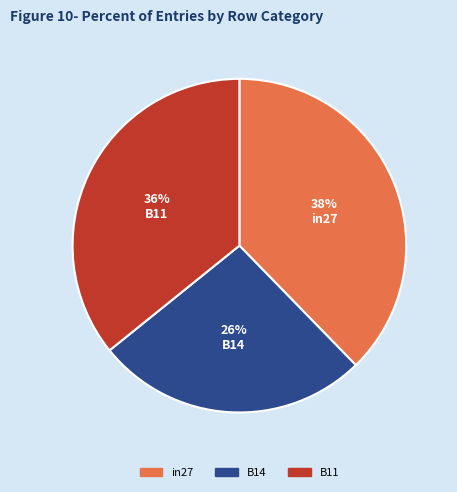

Which slice is the smallest?

B14